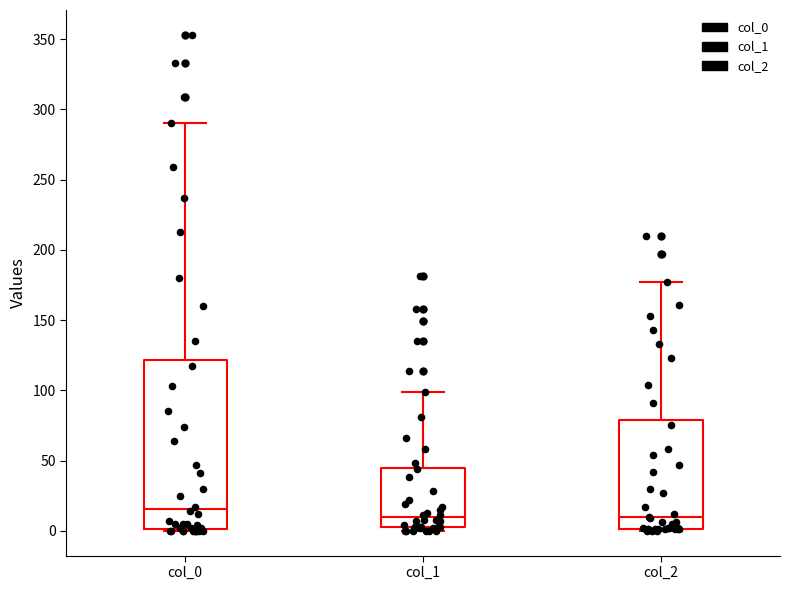

Comparing the boxes themselves (not the whiskers), which one is the tallest?

col_0